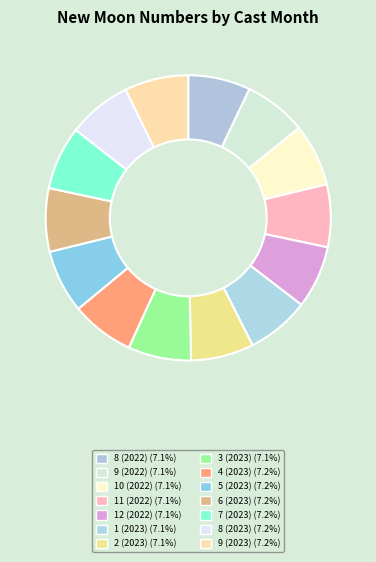

Is it true that 7 (2023) is 7% of the pie?

True